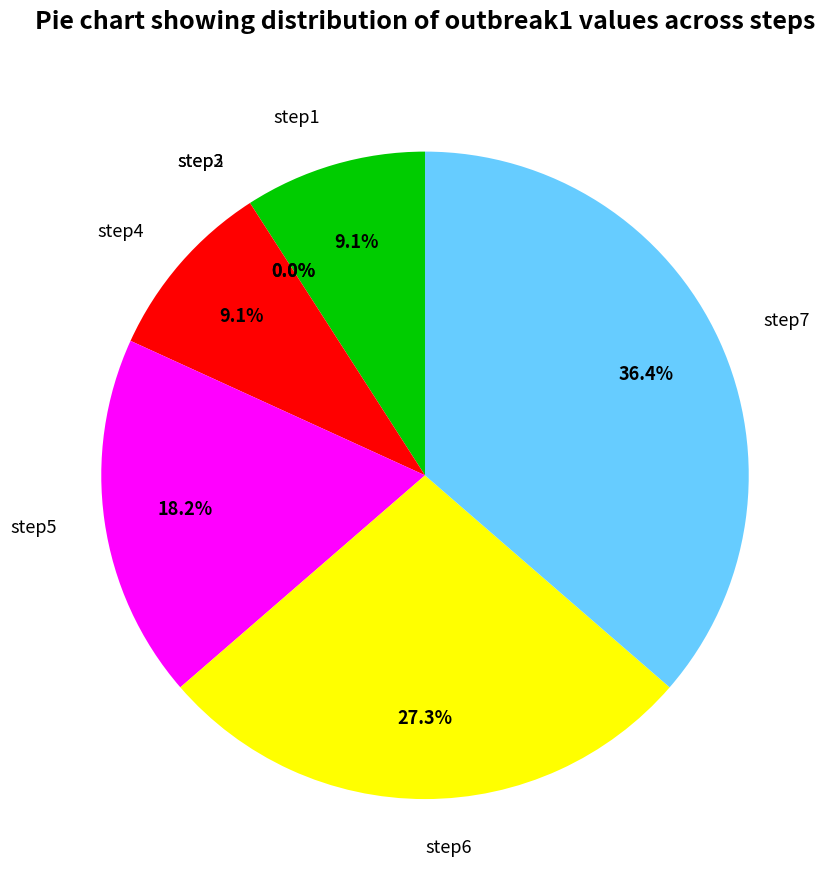

Which category has the biggest portion of the pie?

step7